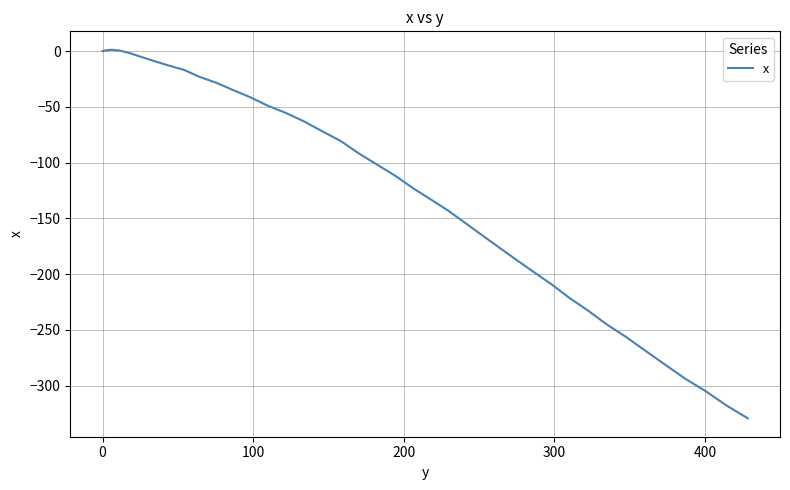

What is the maximum value shown in the chart?

1.2